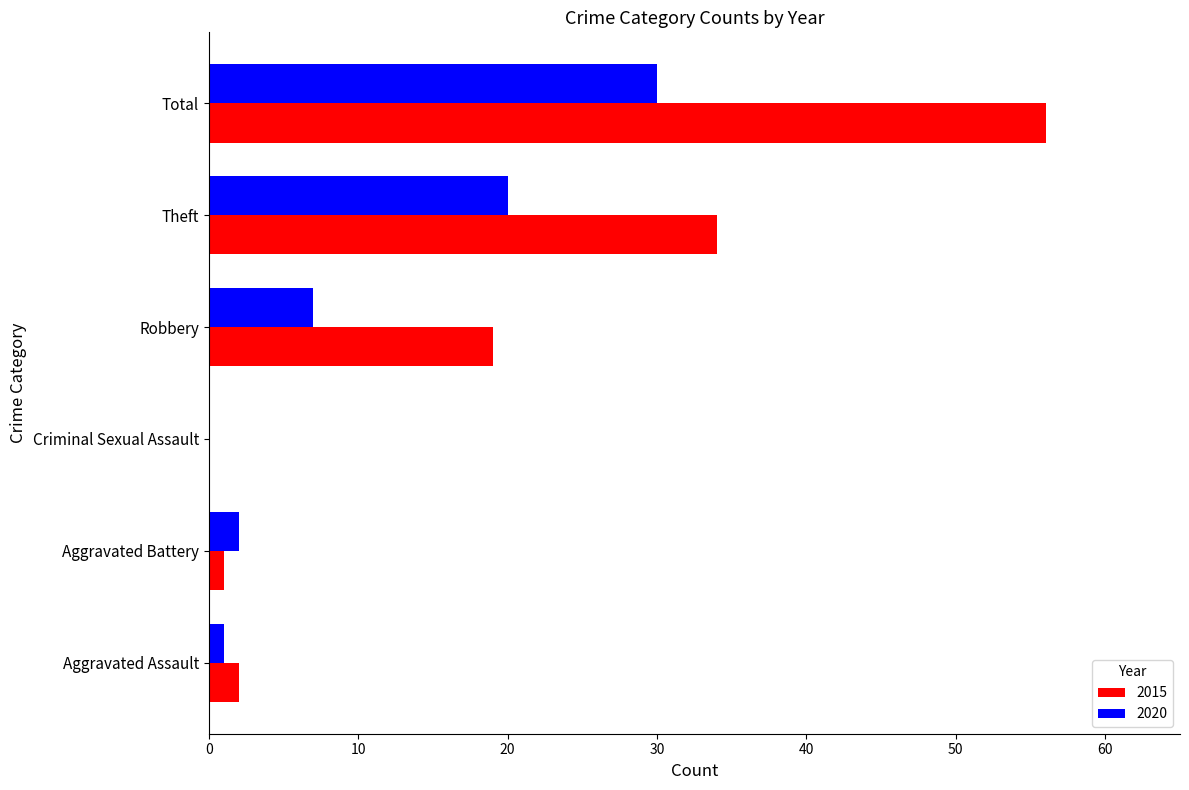

Is the value of 2015 at Aggravated Assault greater than the value of 2020 at Criminal Sexual Assault?

Yes